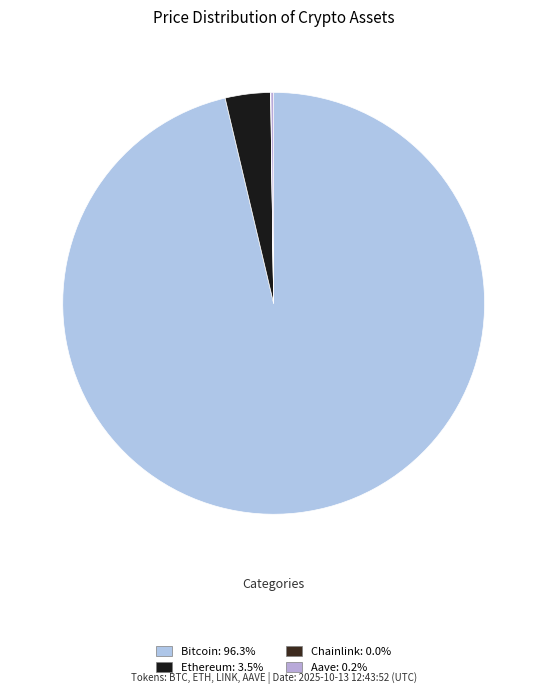

To the nearest percent, what portion does Bitcoin represent?

96%